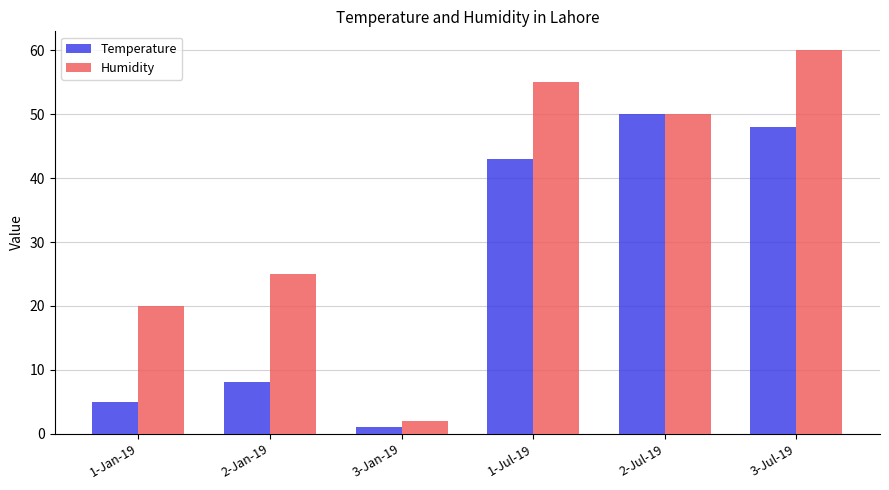

Between 3-Jan-19 and 3-Jul-19, which series saw the biggest shift?

Humidity